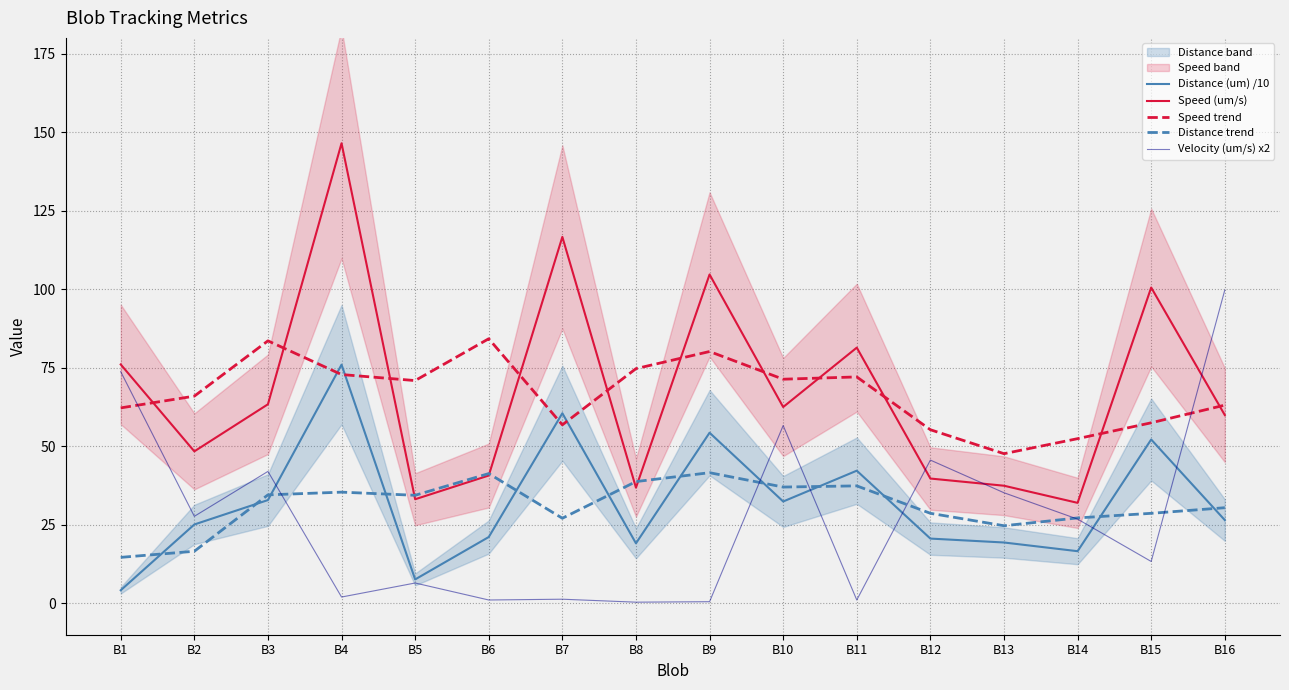

Between B11 and B5, which is larger?

B11